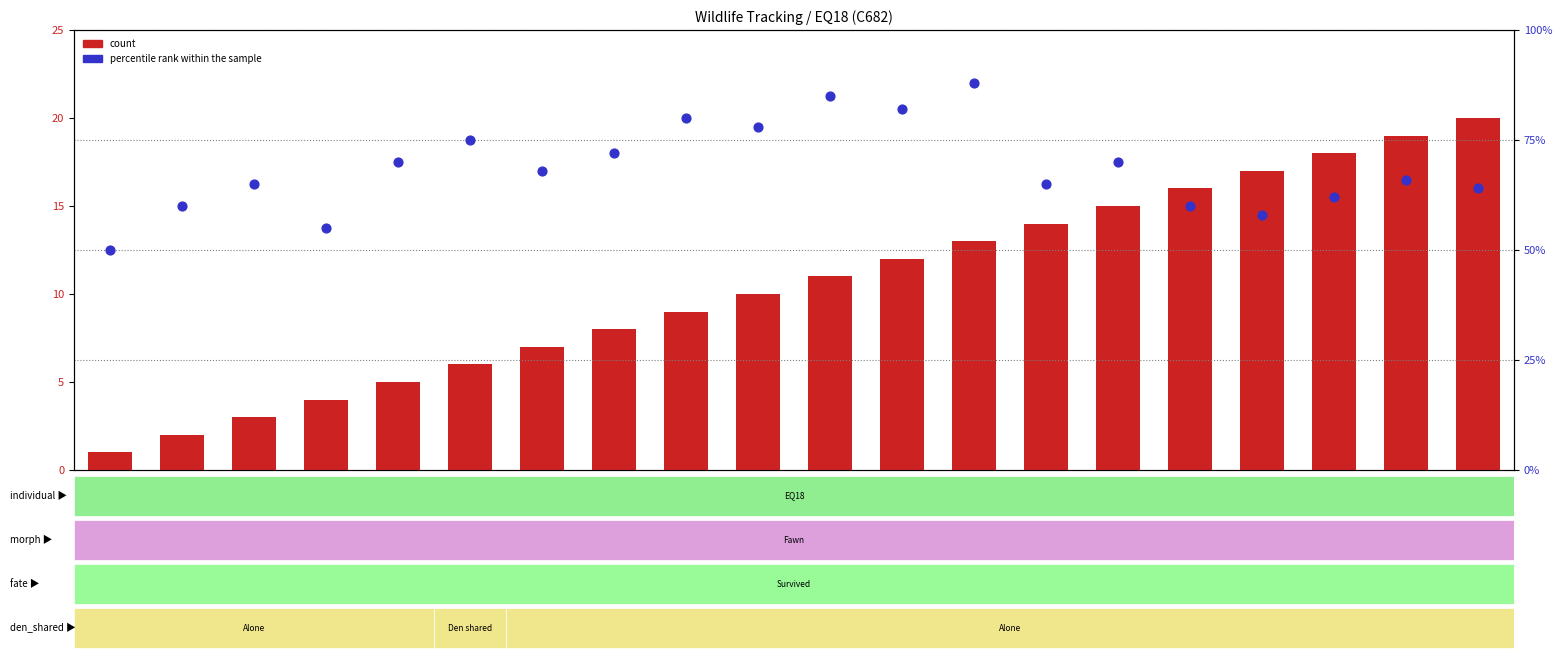

Which series contains the highest Y value?

percentile rank within the sample